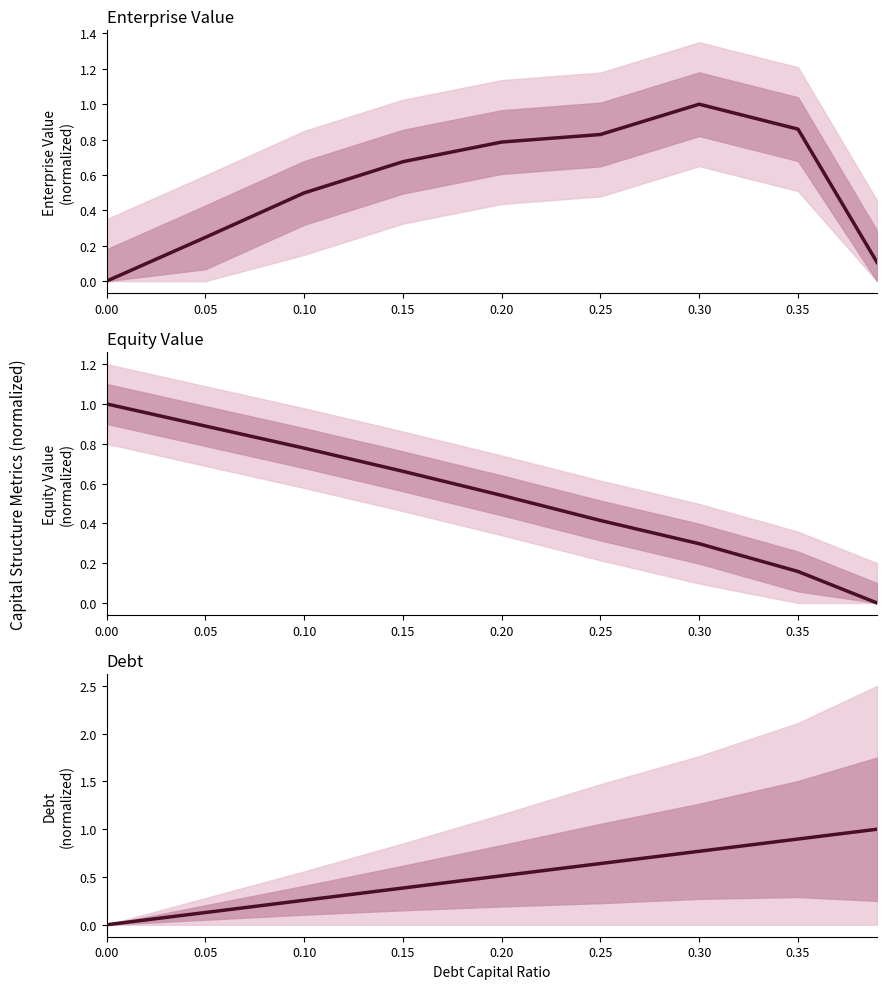

True or false: enterprise_value and debt intersect in this chart.

True